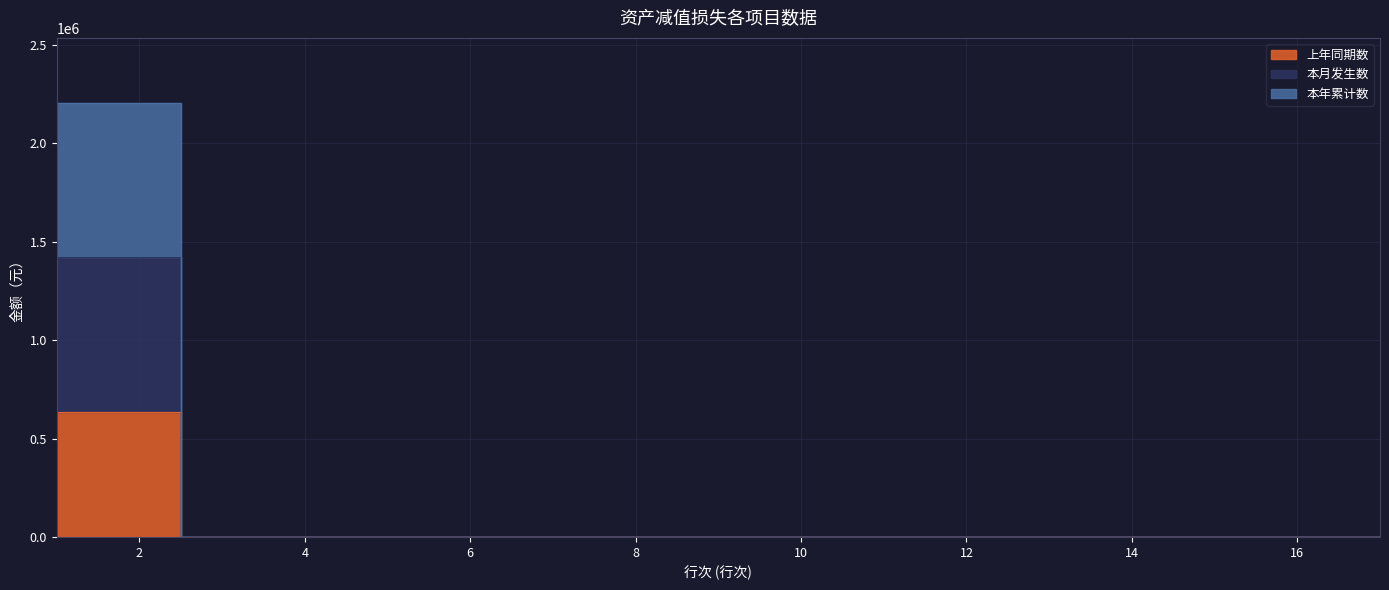

What is the difference between the maximum and minimum values in the 本年累计数 series?

1419199.7